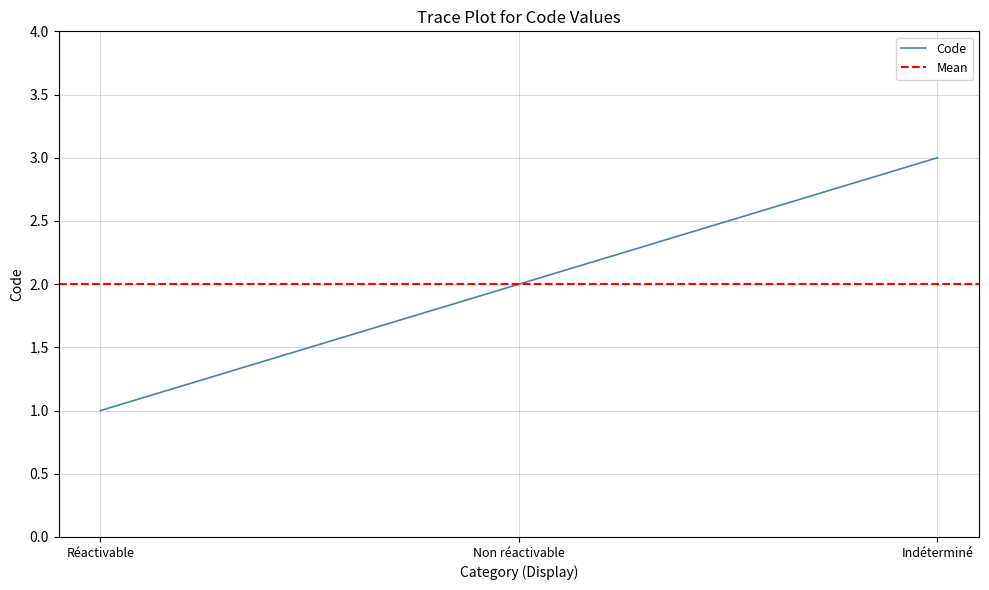

What is the sum of all values?

6